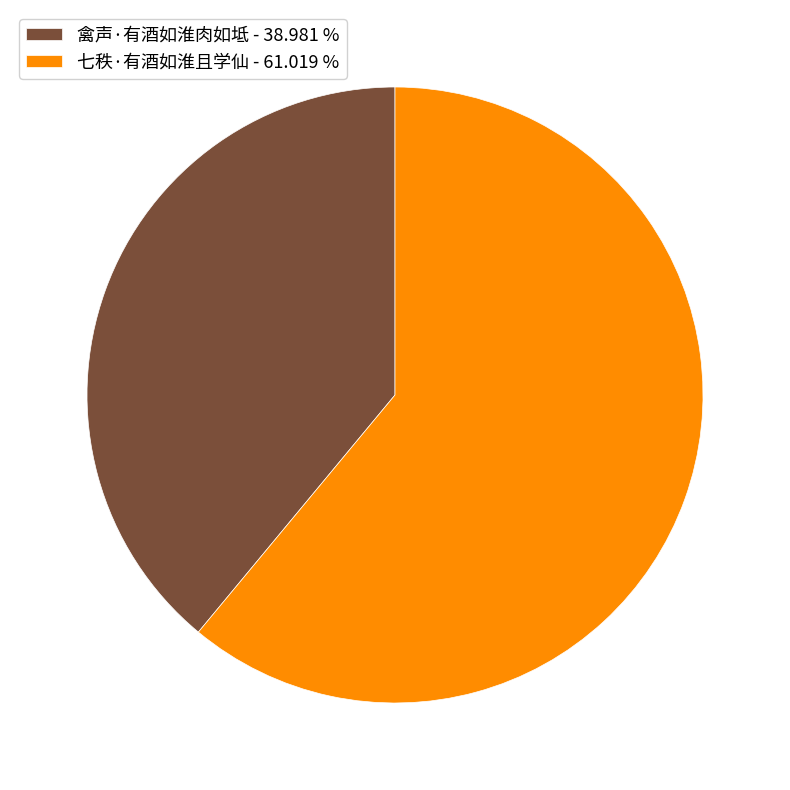

Does any single category account for the majority?

Yes